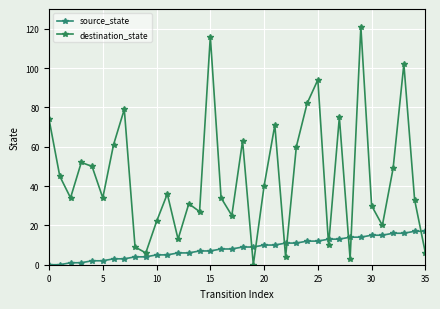

Does the chart display data point markers on the line(s)?

Yes